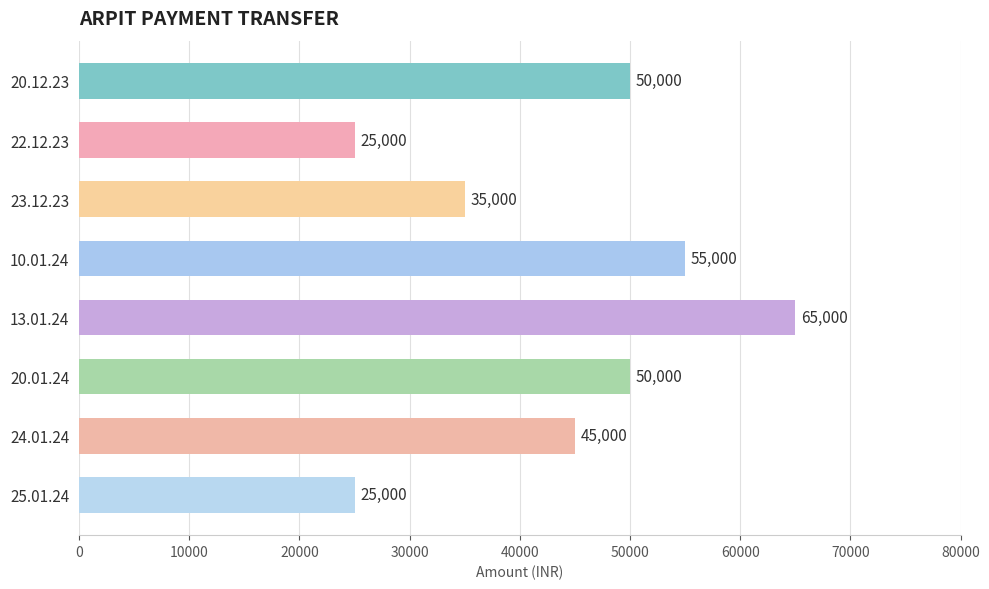

Count the values in the range 35000 to 55000.

5